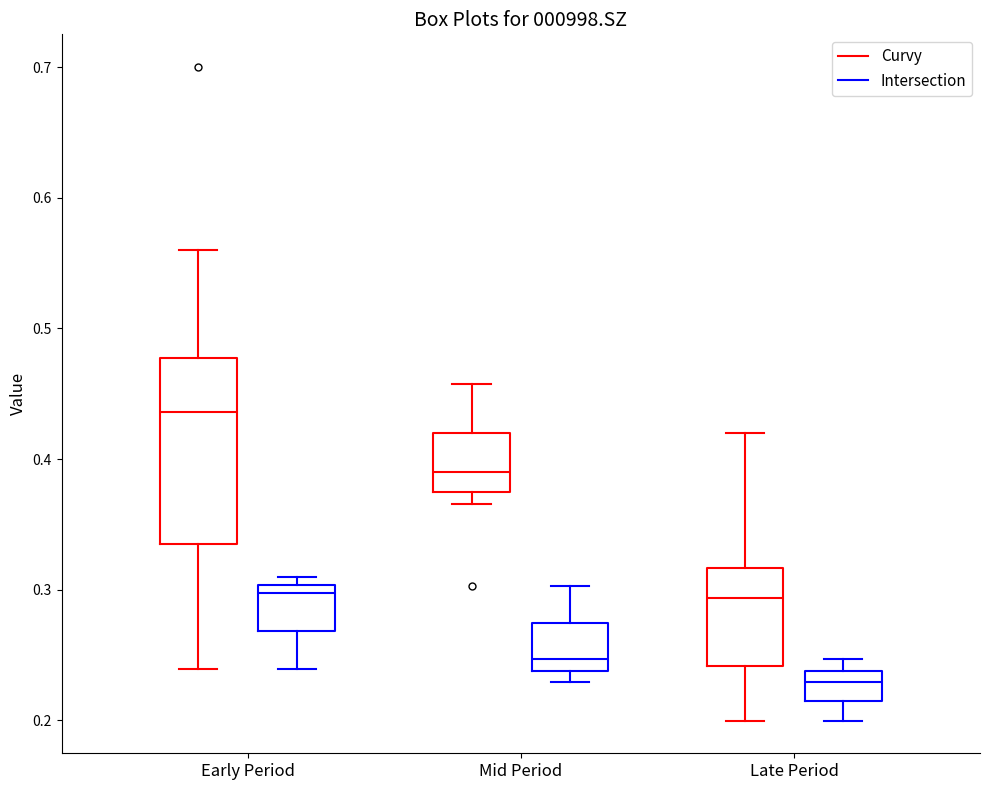

Reading left to right, transcribe this box plot: for each box, give where its median line is, the range the box spans, and where its two whiskers end, as read against the y-axis. The values are not printed on the chart, so give them approximately, as read against the axis.

Early Period (Curvy): median 0.44, box 0.33 to 0.48, whiskers 0.24 to 0.56
Early Period (Intersection): median 0.30 (just below the box's upper edge), box 0.27 to 0.30, whiskers 0.24 to 0.31
Mid Period (Curvy): median 0.39, box 0.38 to 0.42, whiskers 0.37 to 0.46
Mid Period (Intersection): median 0.25, box 0.24 to 0.27, whiskers 0.23 to 0.30
Late Period (Curvy): median 0.29, box 0.24 to 0.32, whiskers 0.20 to 0.42
Late Period (Intersection): median 0.23, box 0.21 to 0.24, whiskers 0.20 to 0.25